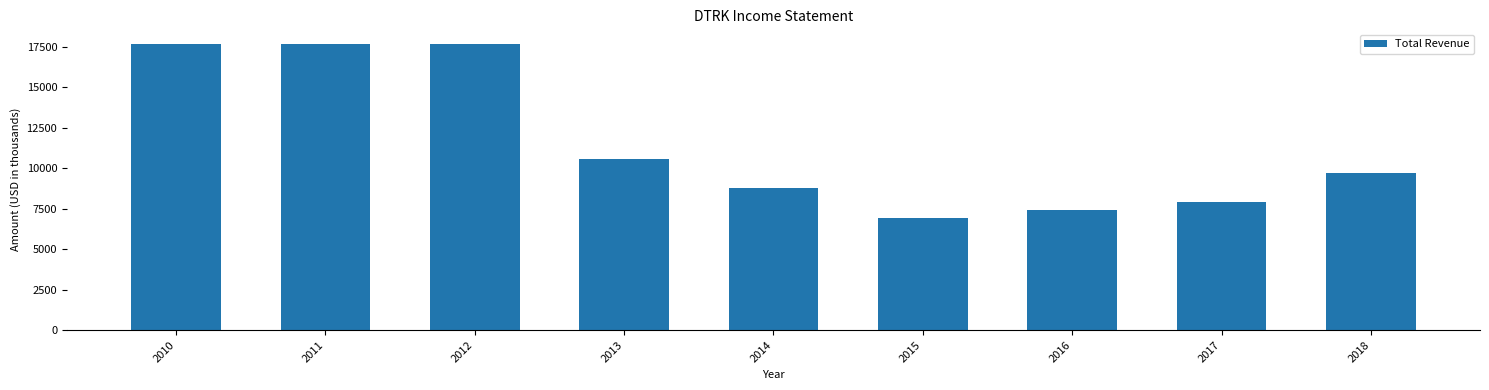

Where does the data first go above 9700?

2010